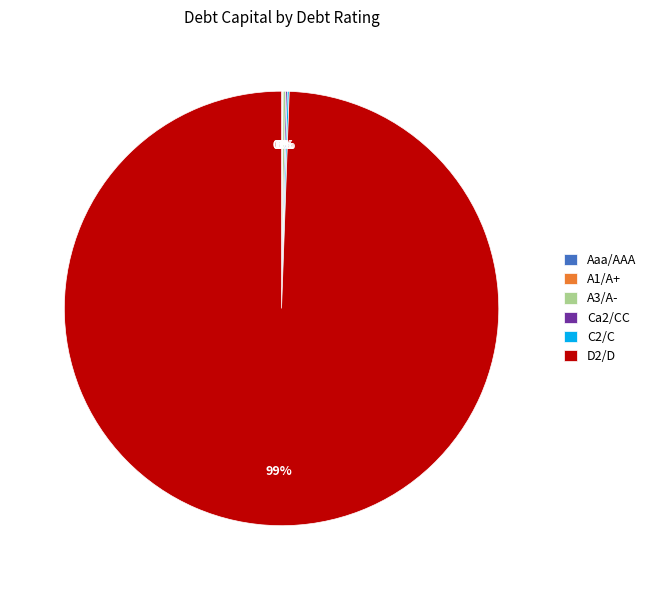

Which category has the biggest portion of the pie?

D2/D